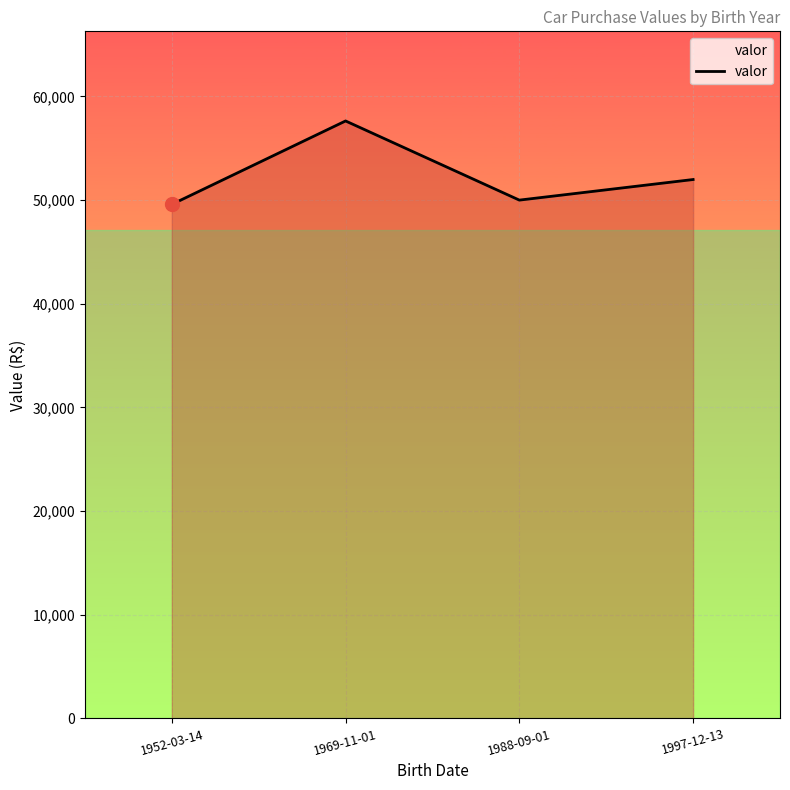

What is the approximate value at 1997-12-13, to the nearest 10?

51990